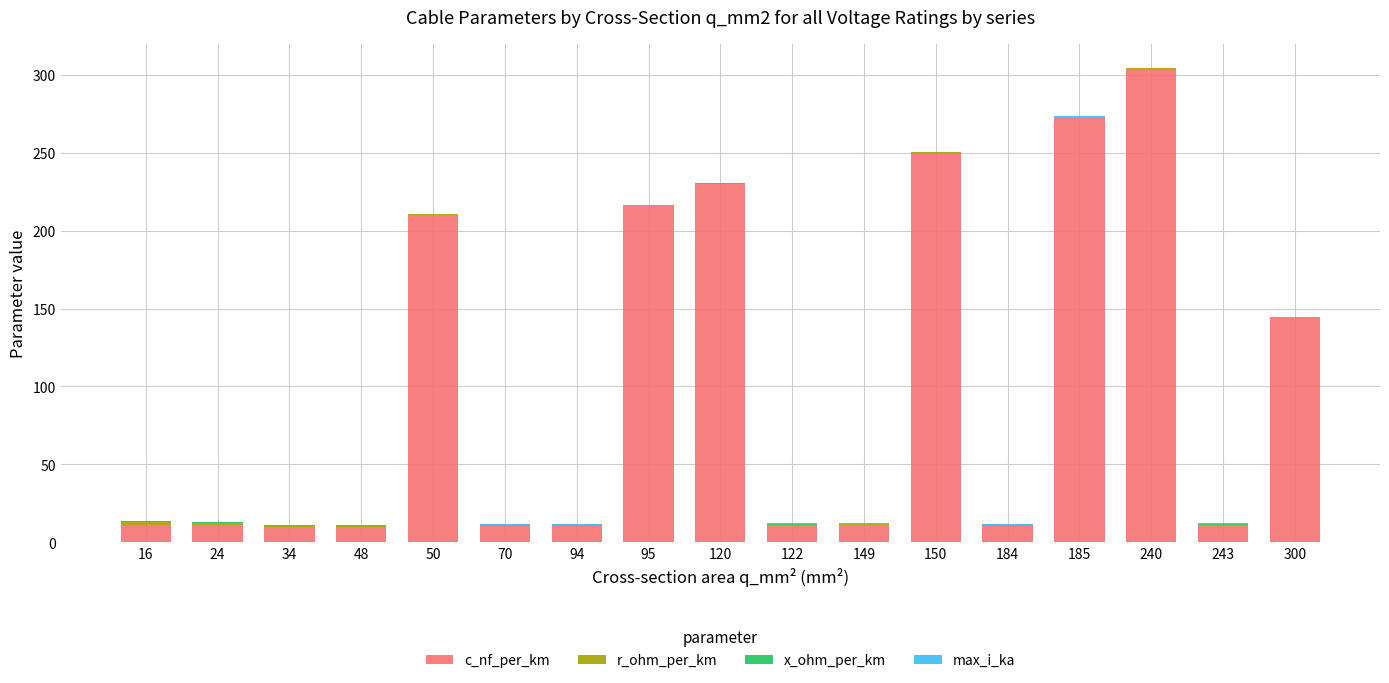

What is the maximum value for c_nf_per_km?

304.0